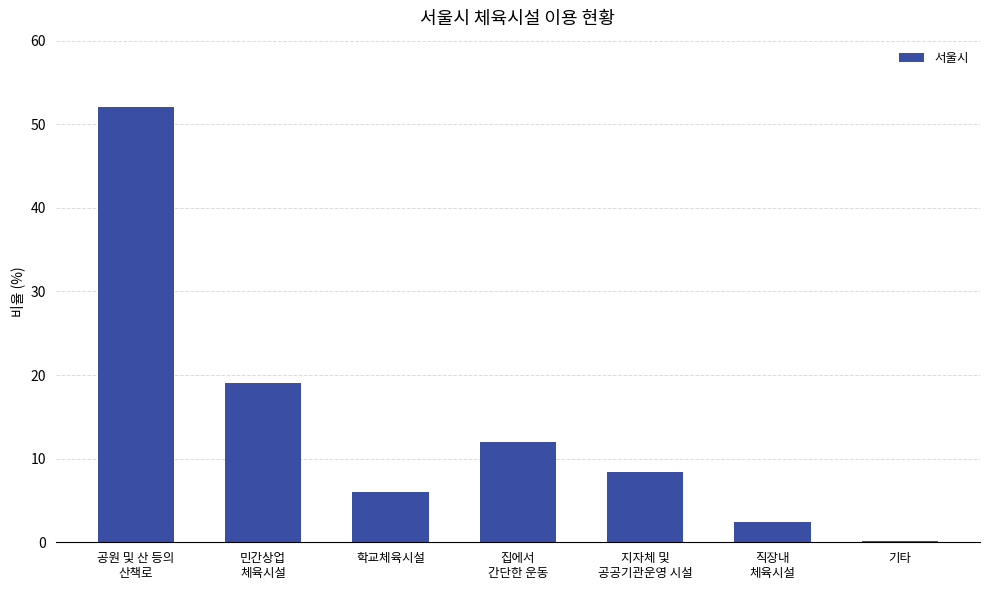

What is the approximate value at 기타?

0.1